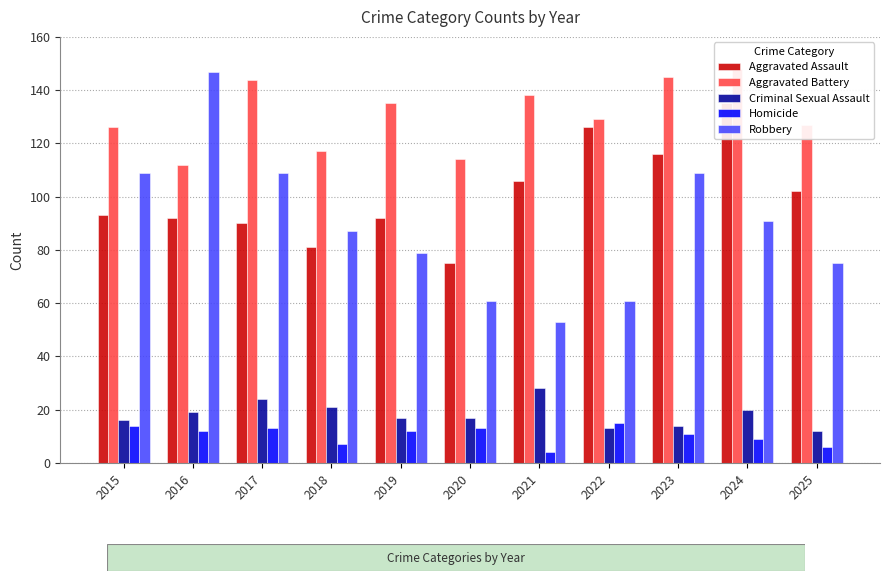

At 2015, list the series in order from largest to smallest.

Aggravated Battery, Robbery, Aggravated Assault, Criminal Sexual Assault, Homicide